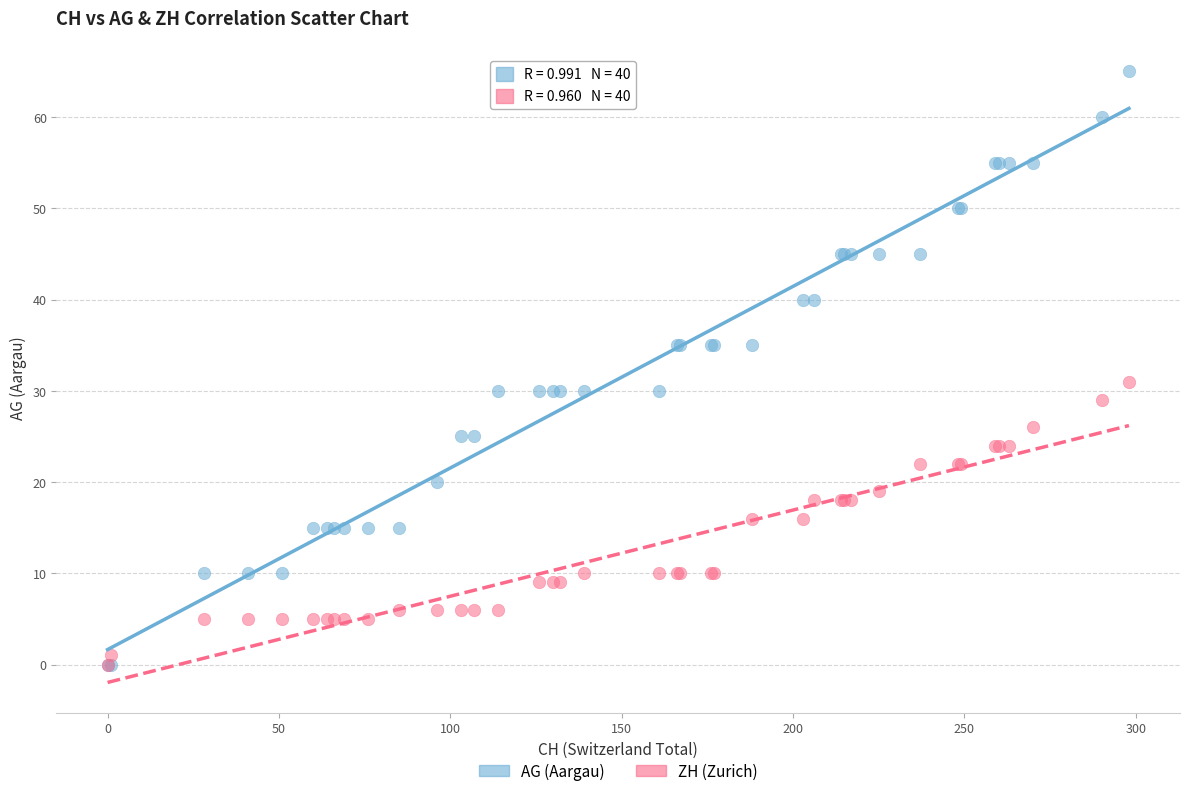

Which series has the widest spread of Y values?

AG (Aargau)